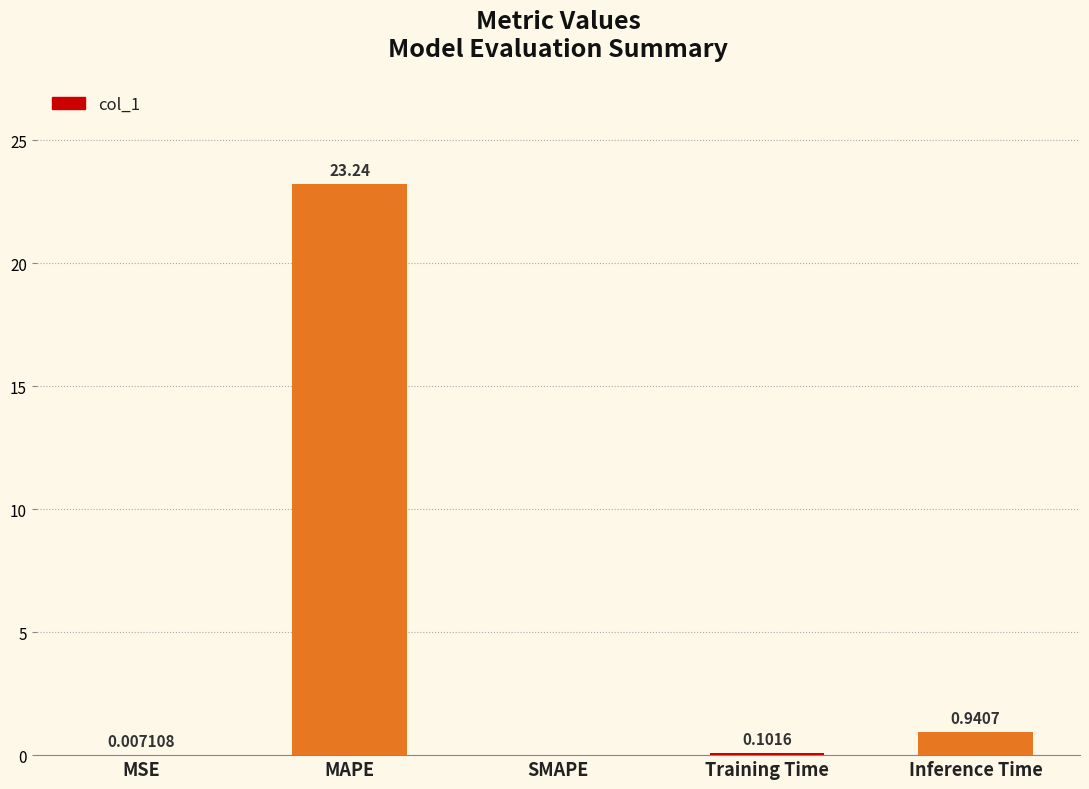

Which has a higher value, SMAPE or Training Time?

Training Time